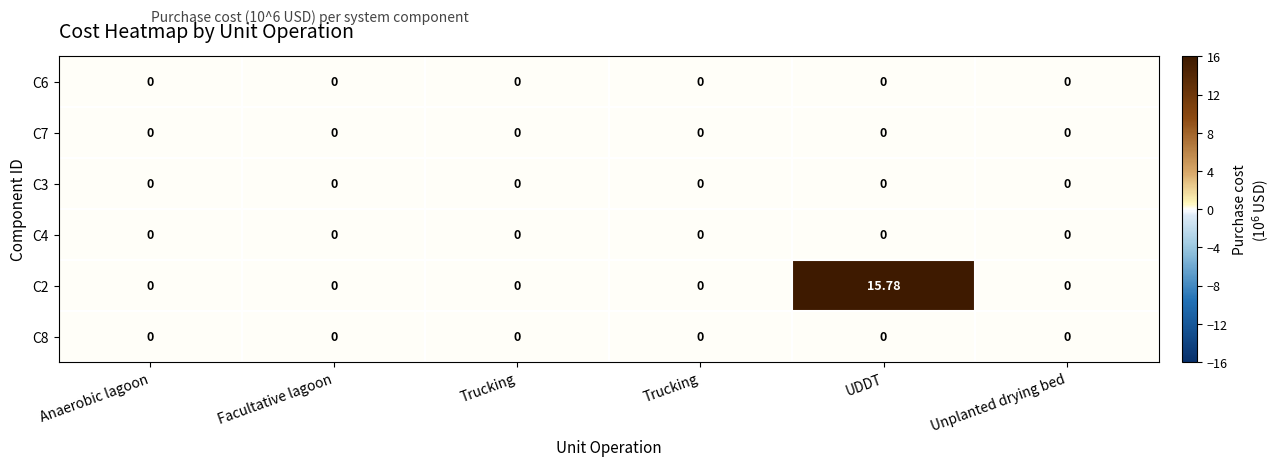

How many categories are shown in the chart?

6